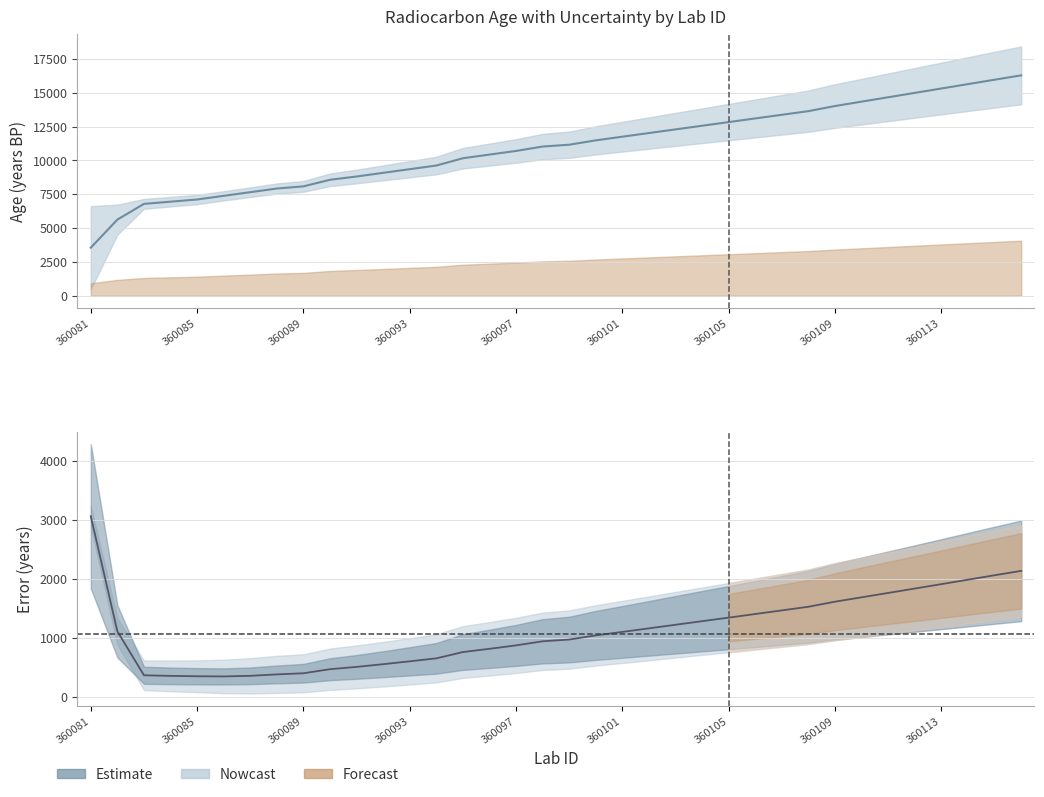

What is the sum of the error values at 31 and 24?

3178.0